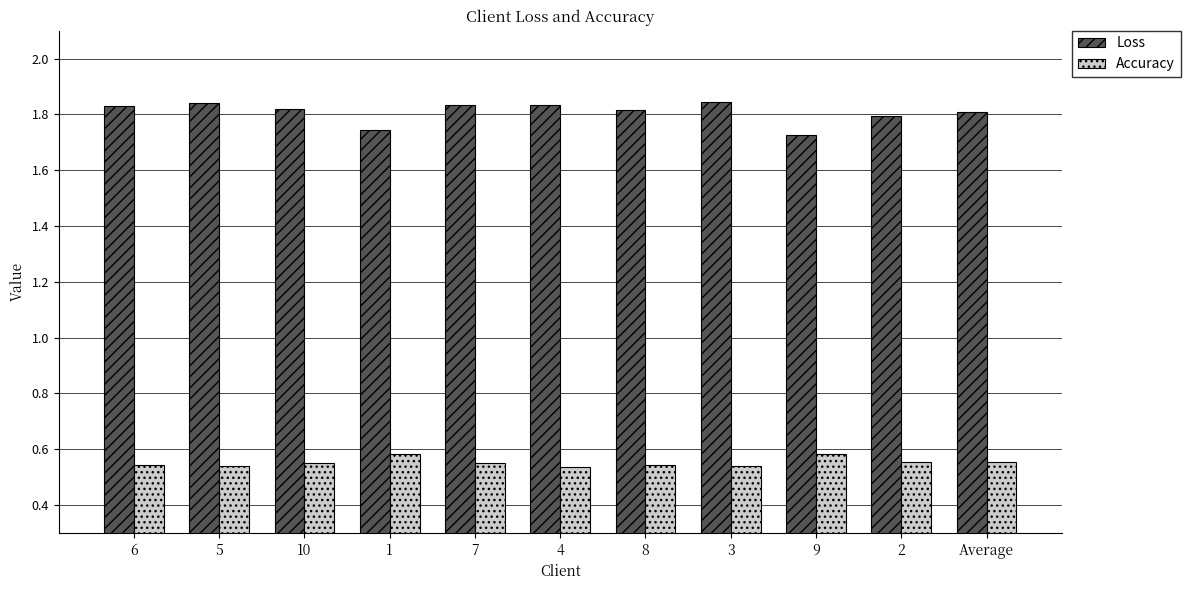

Are the bars horizontal?

No